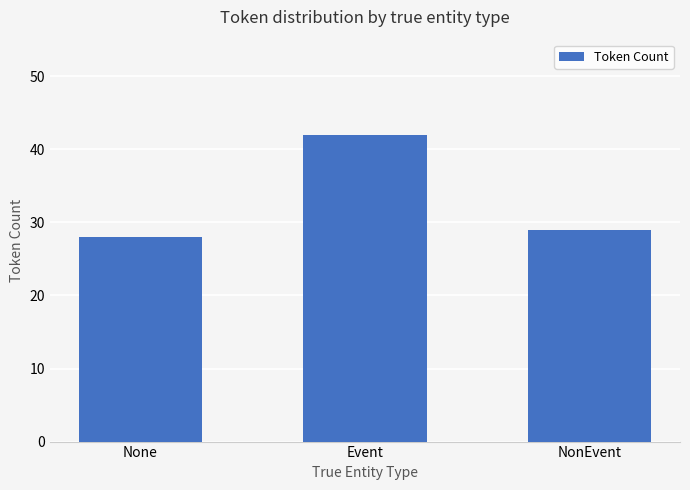

What is the change in value from None to Event?

+14